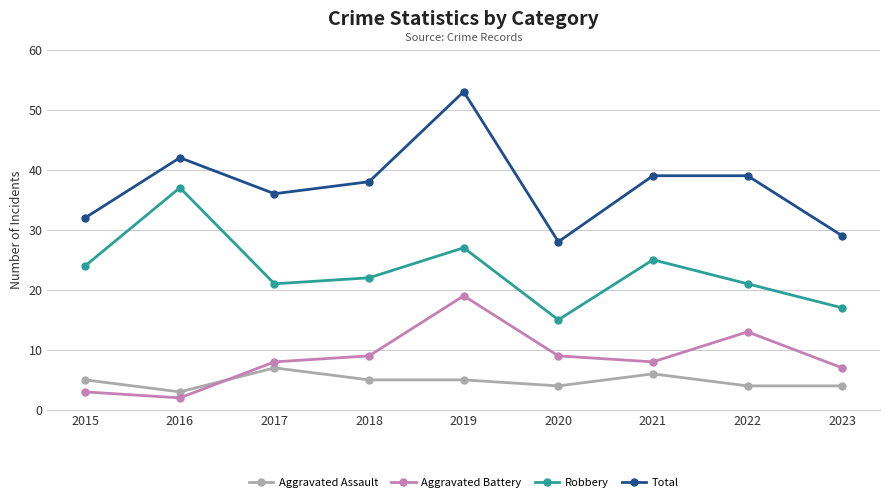

What are all the series names shown in the legend?

Aggravated Assault, Aggravated Battery, Robbery, Total